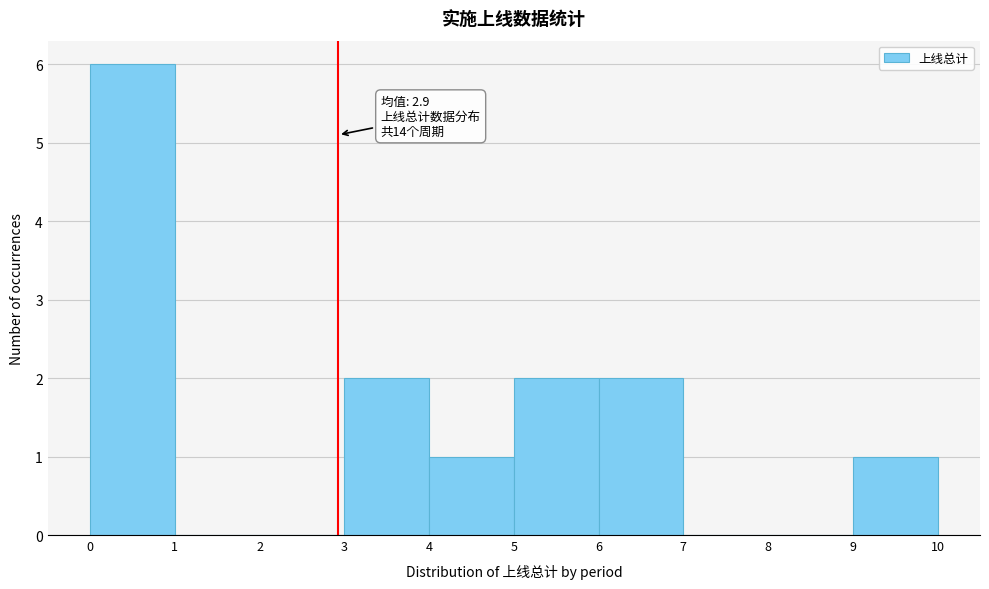

Which range on the x-axis has the tallest bar?

0 to 1